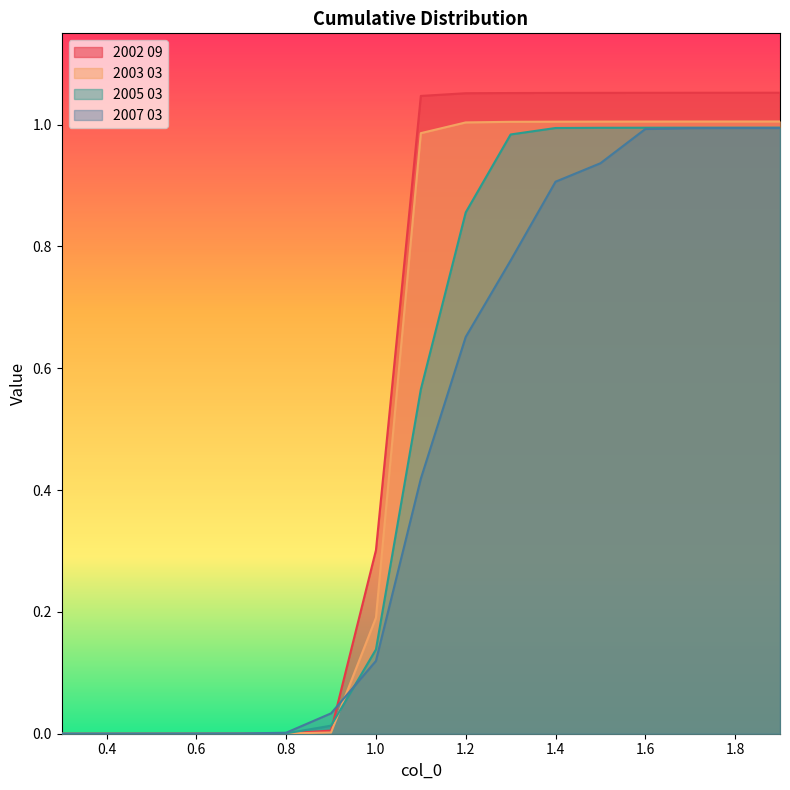

True or false: 2007 03 has a value of 0.7 at 1.2.

True